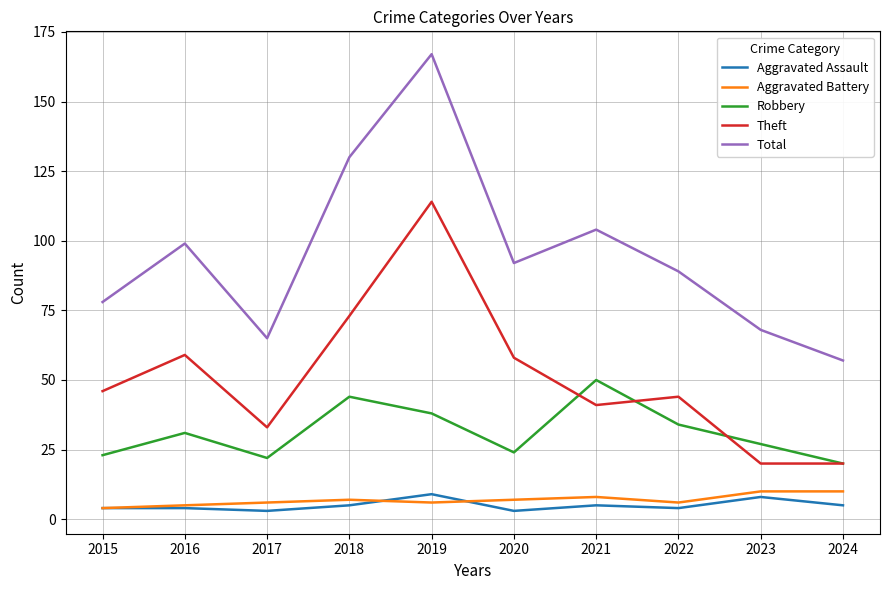

True or false: Theft and Robbery intersect in this chart.

True